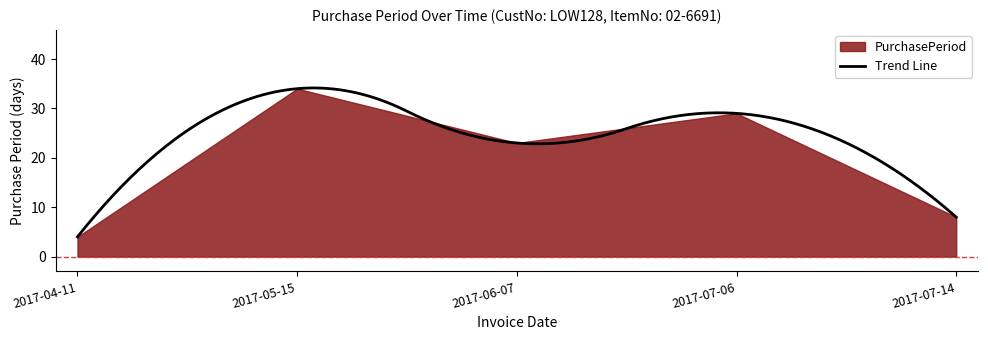

List the labels in order of value, largest first.

2017-05-15, 2017-07-06, 2017-06-07, 2017-07-14, 2017-04-11